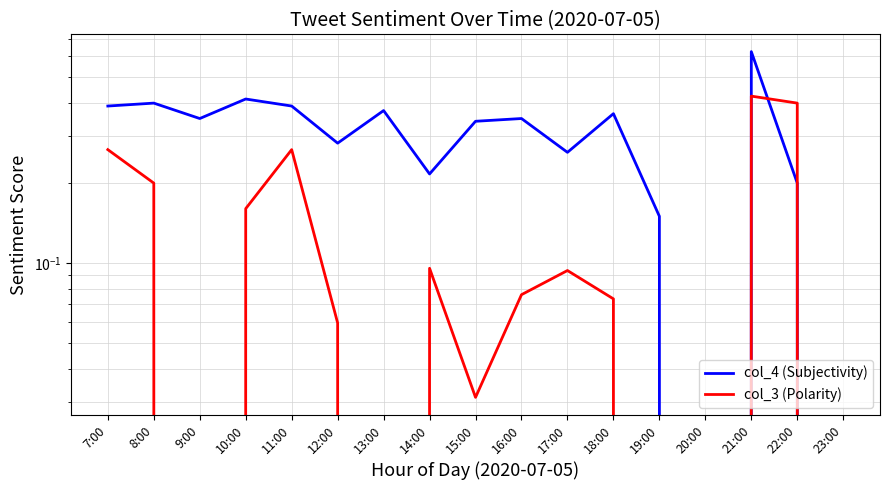

Which series has the largest total across all categories?

col_4 (Subjectivity)